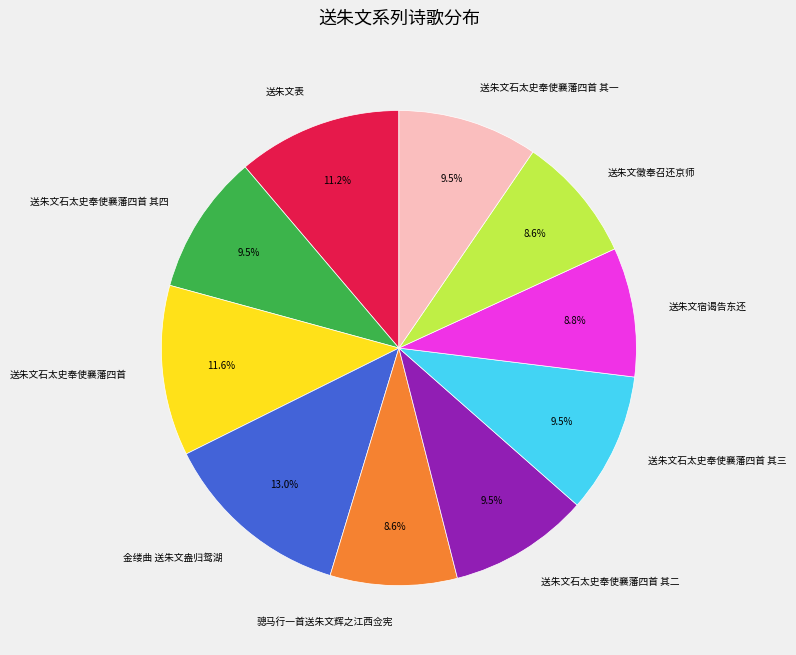

True or false: 送朱文表 accounts for 19% of the total.

False